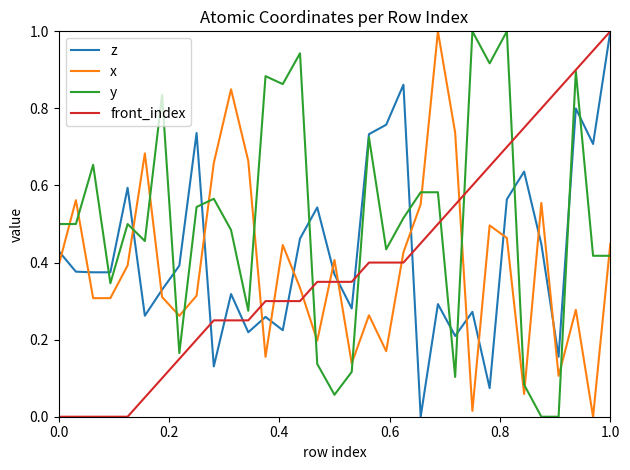

True or false: z has more than 1 interior local peaks.

True